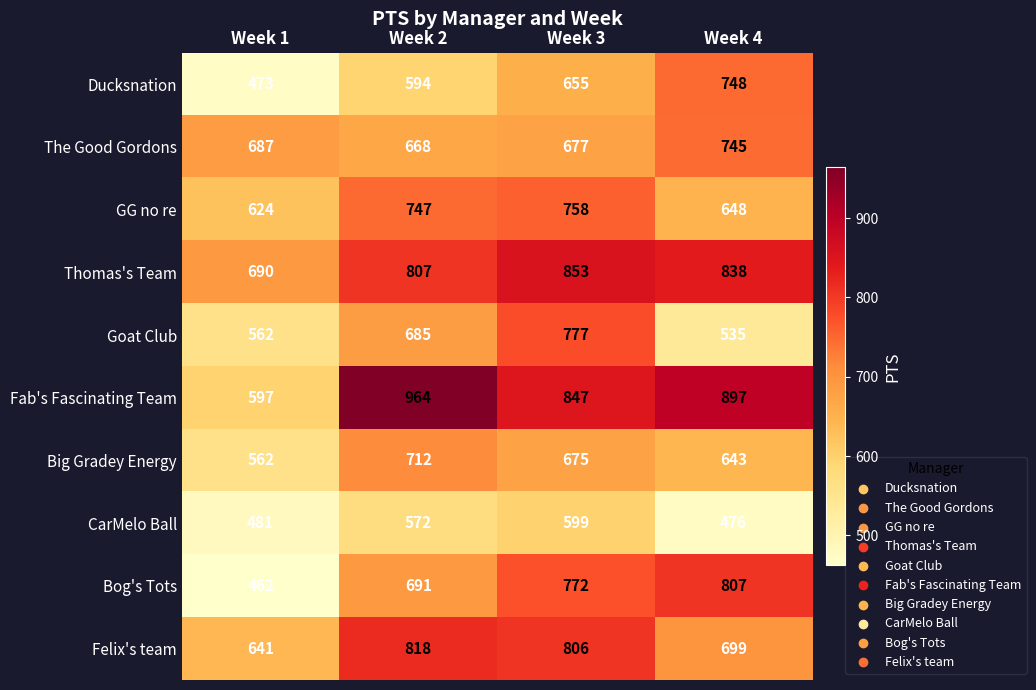

How many data points does each series have?

4